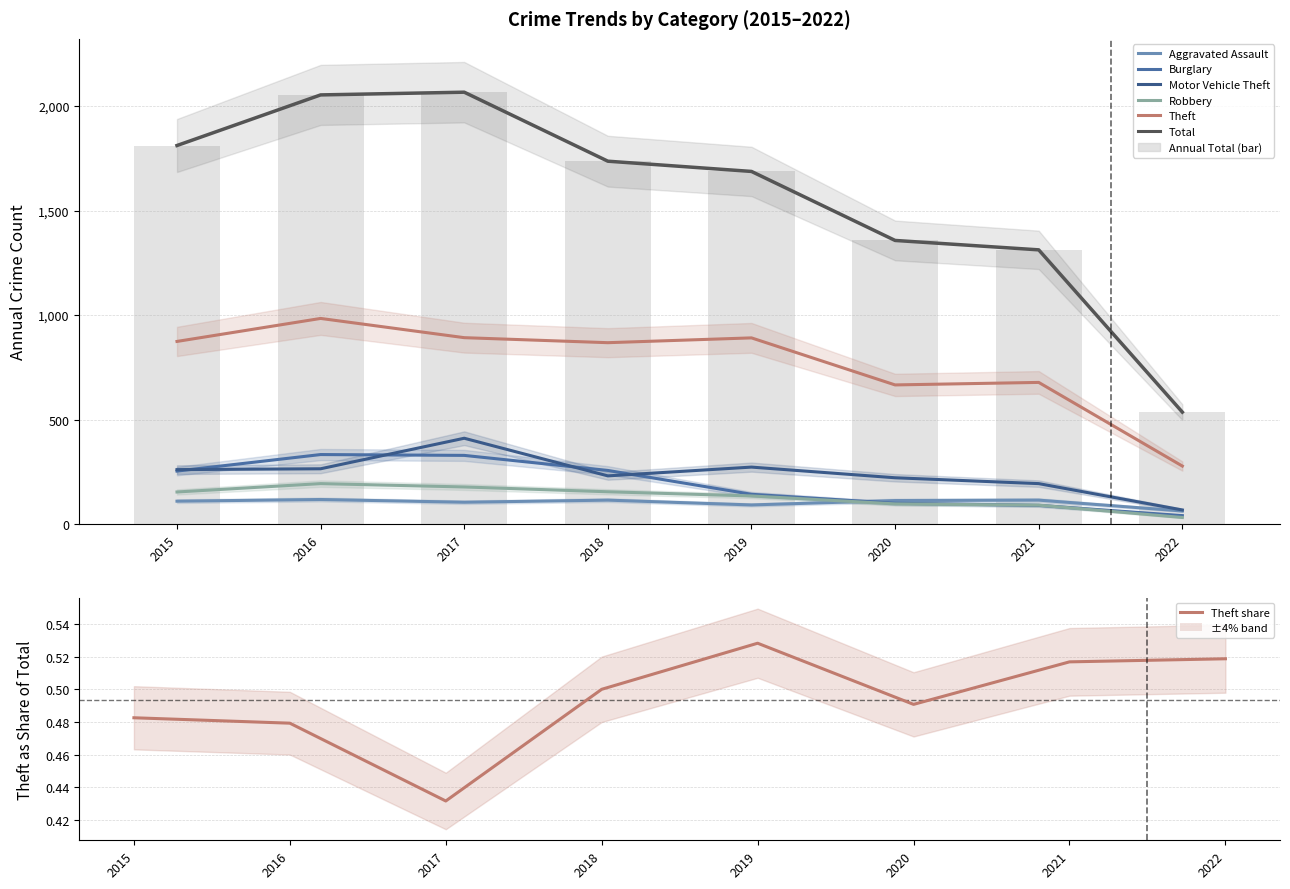

Are the bars horizontal?

No